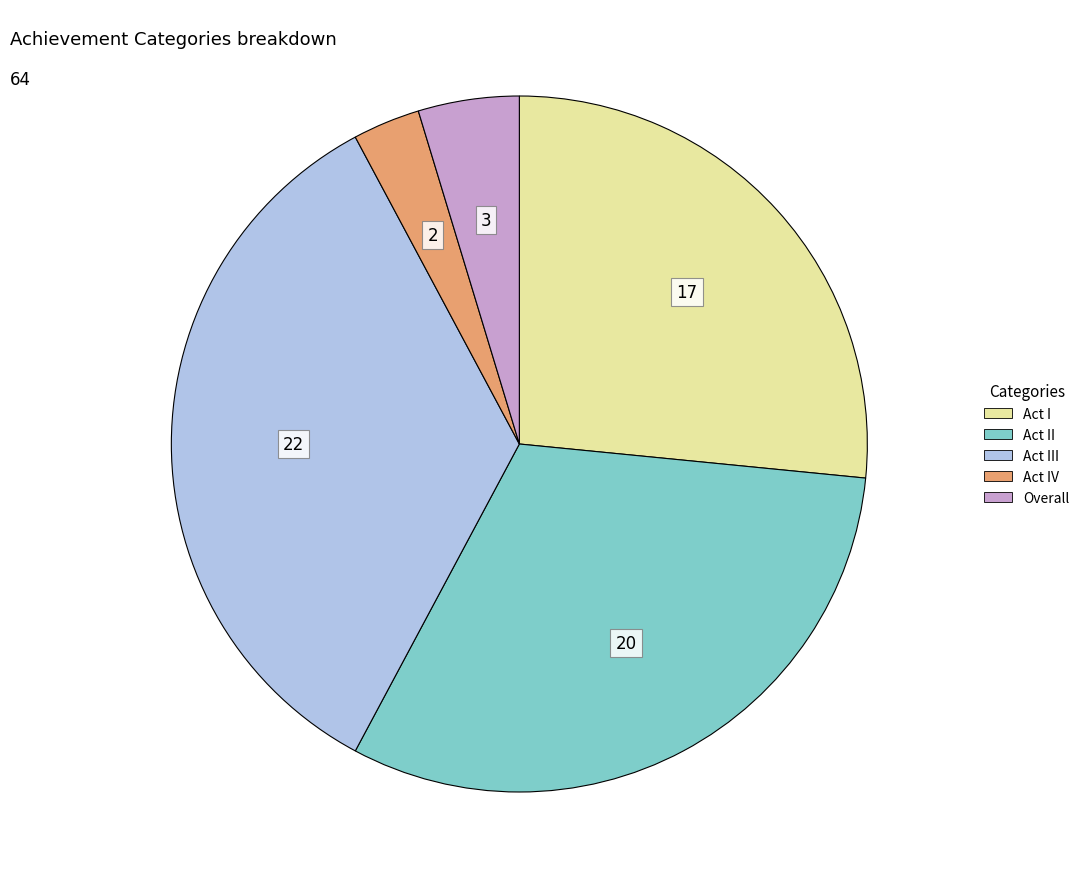

Count the number of slices in the pie.

5